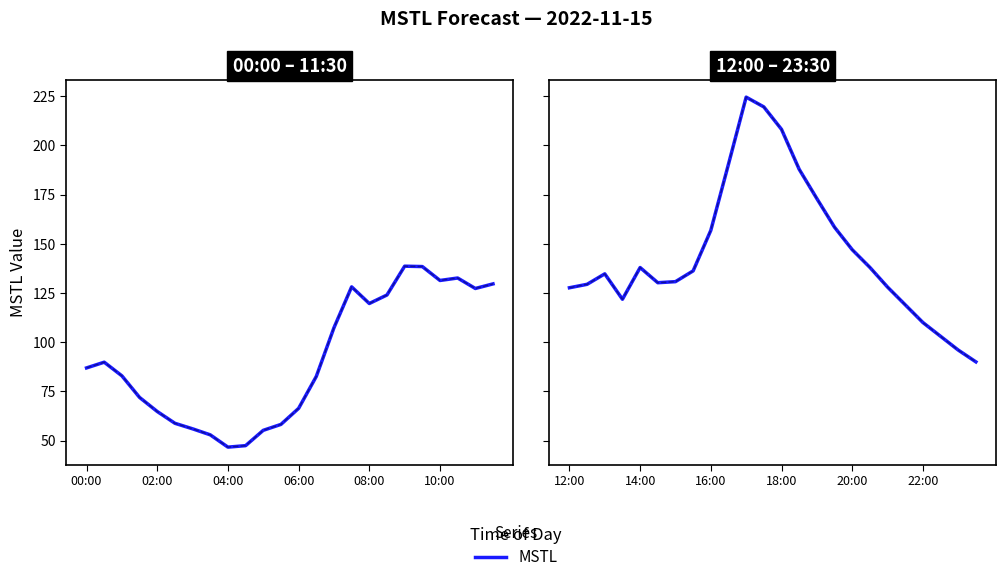

How many distinct data groups are displayed?

1